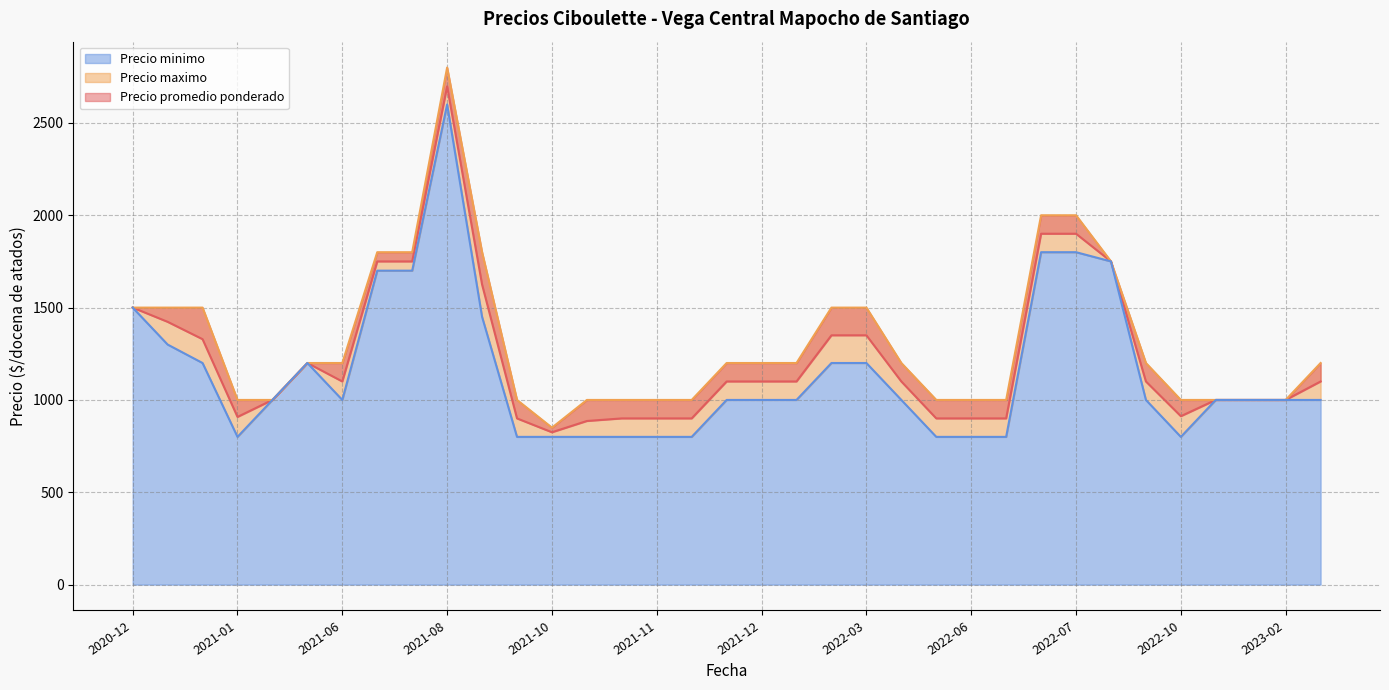

At which label is Precio promedio ponderado closest to 1699?

2021-07-28